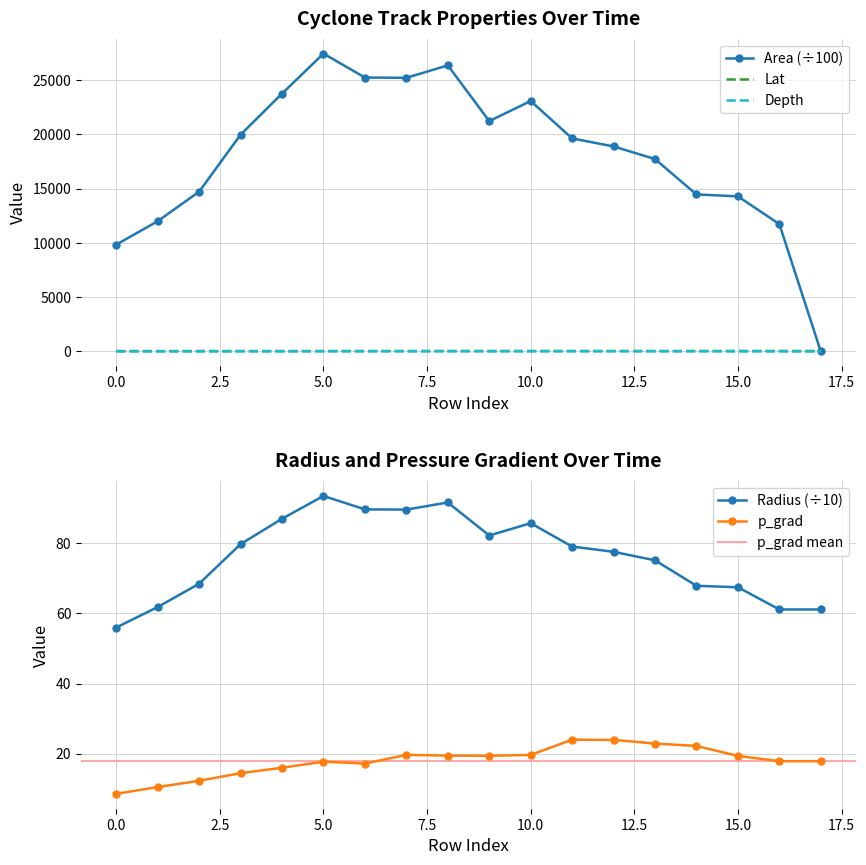

What is the difference between the p_grad values at radius and p_grad?

3.7